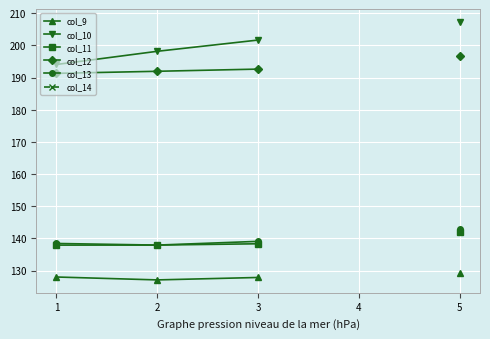

What is the smallest value displayed?

127.1